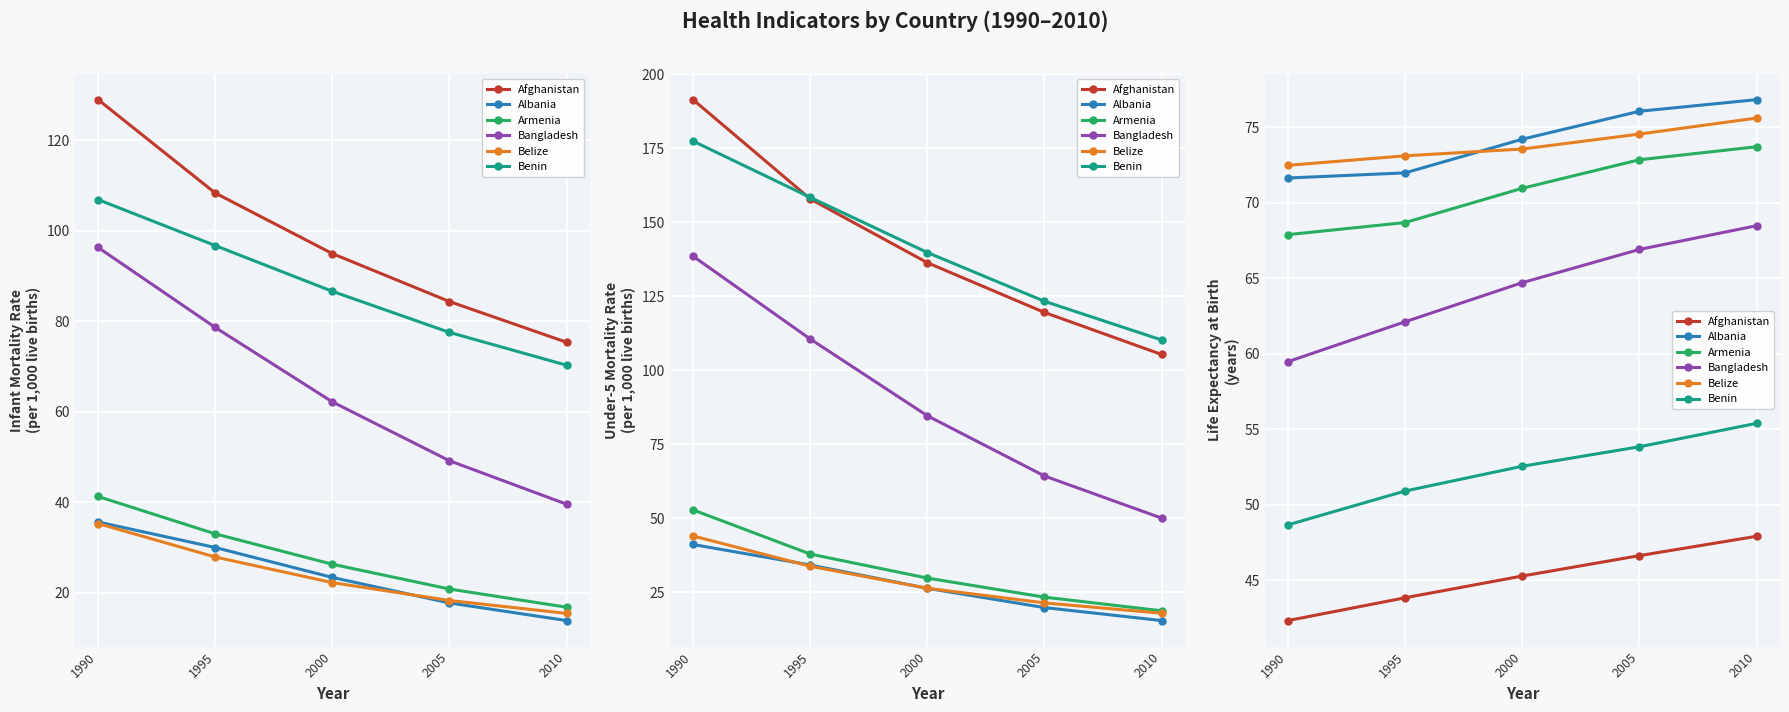

Between 2010 and 2005, which is larger?

2010